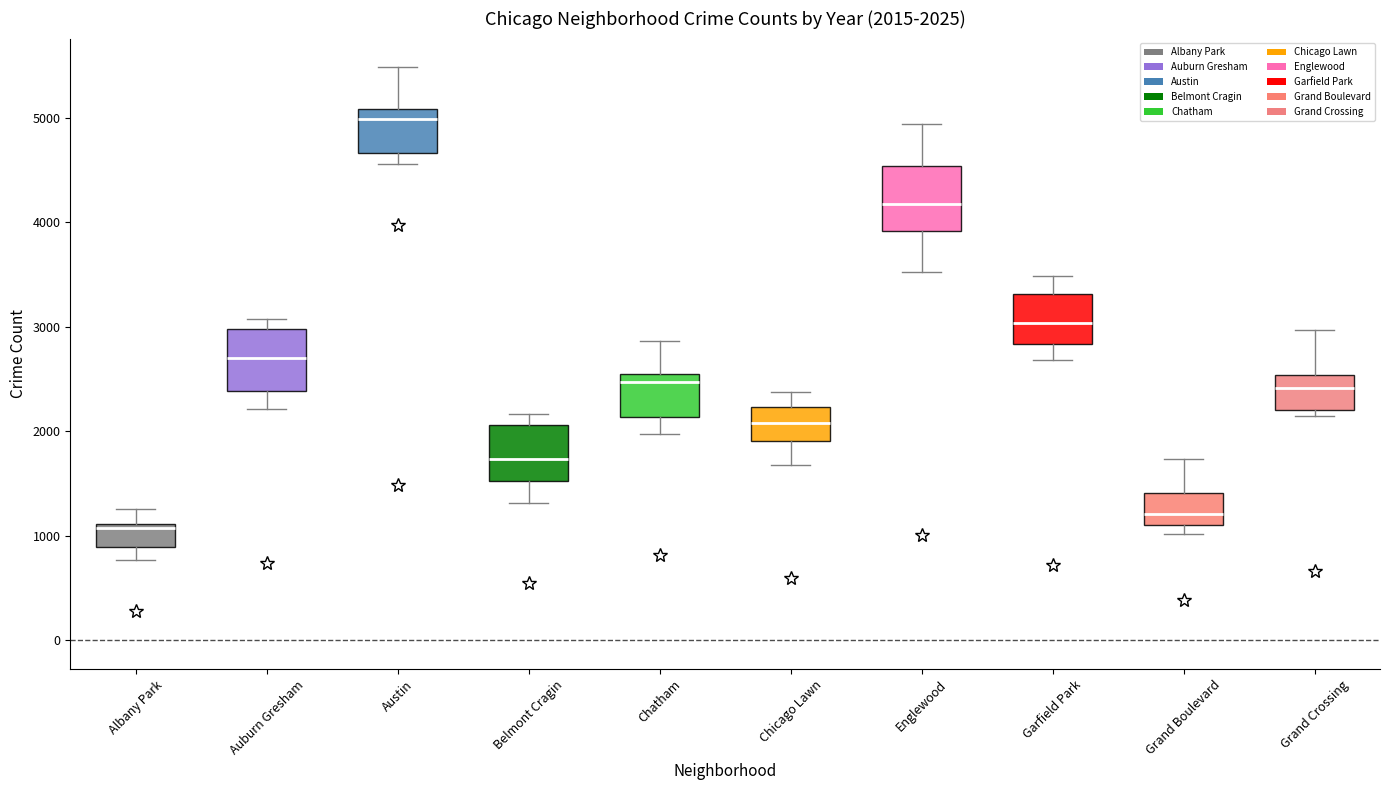

Which box's median line is the highest?

Austin